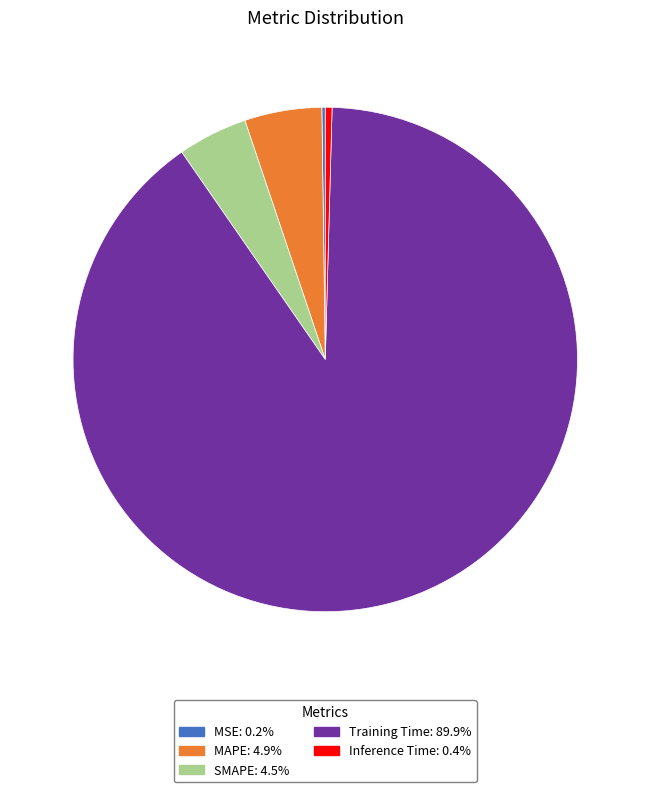

Do MAPE: 4.9% and SMAPE: 4.5% together represent more than half of the pie?

No